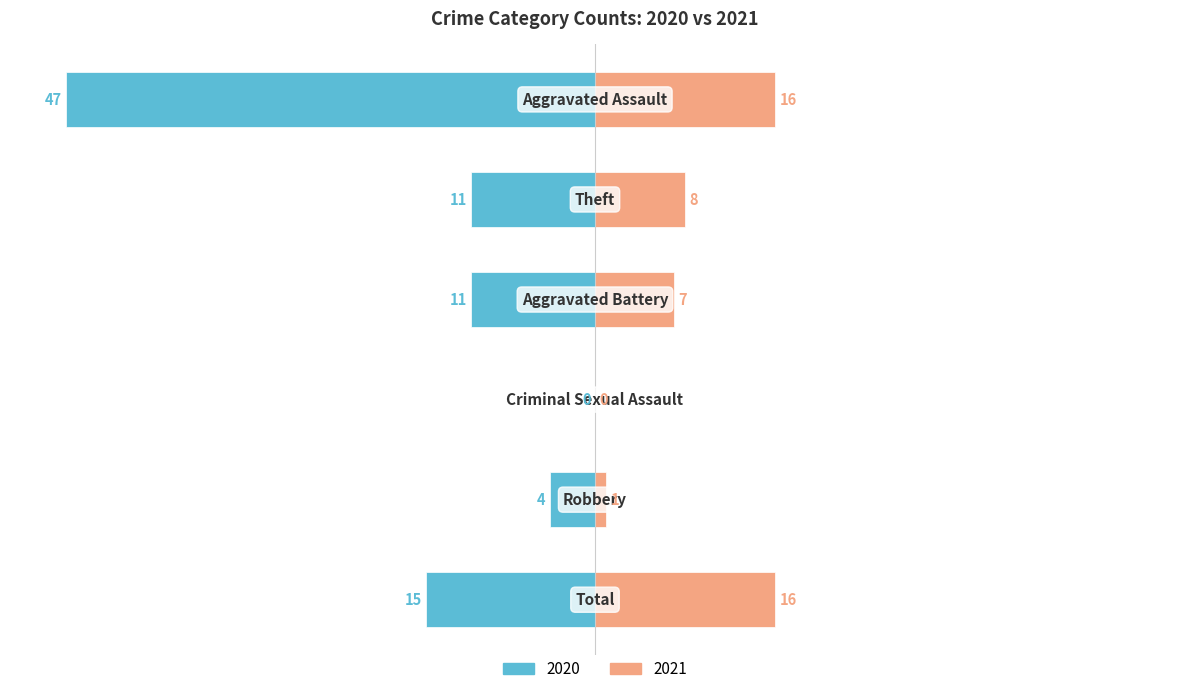

What is the average value of the Left (2020) series?

-15